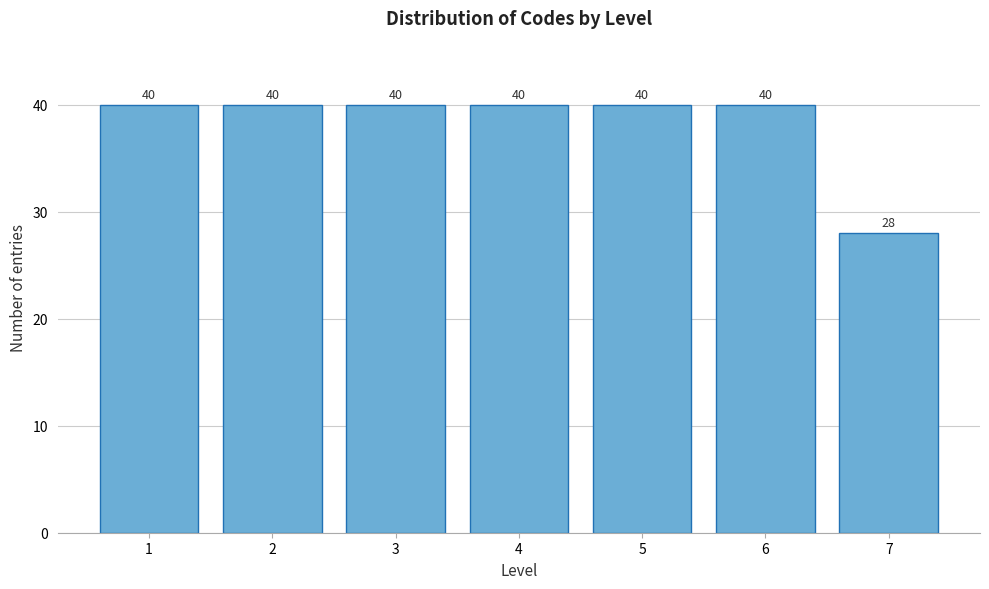

Reading right to left, list all the values displayed in this chart.

28	40	40	40	40	40	40